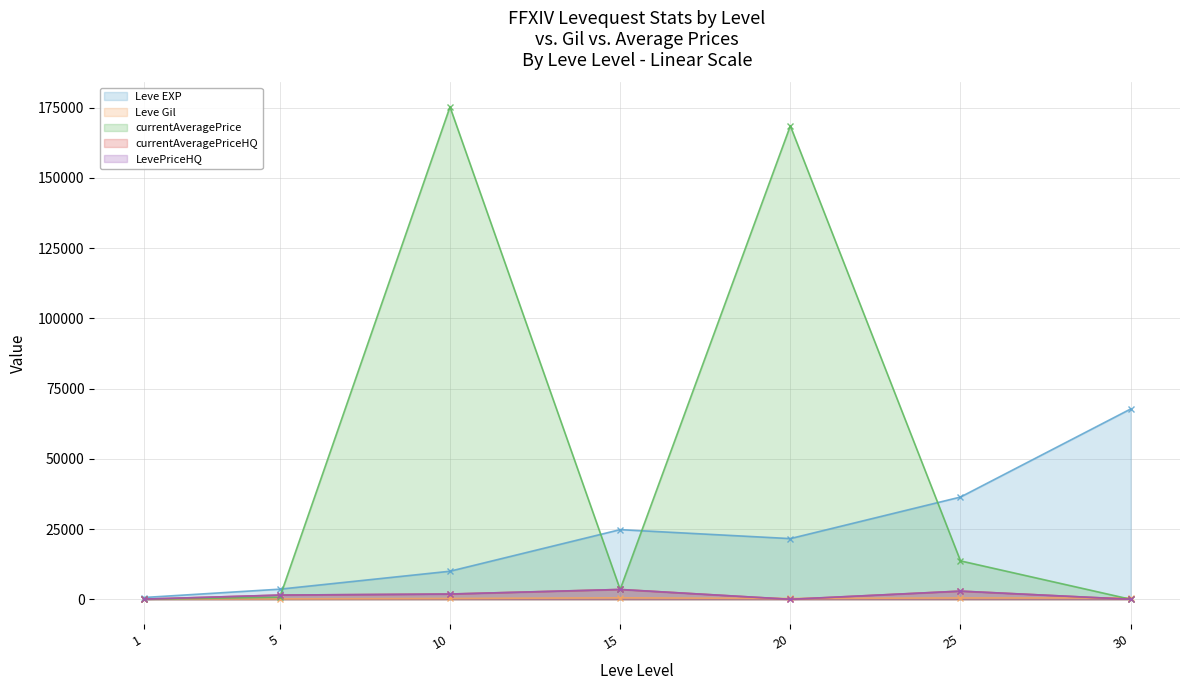

At which category does the chart reach its minimum across all series?

30